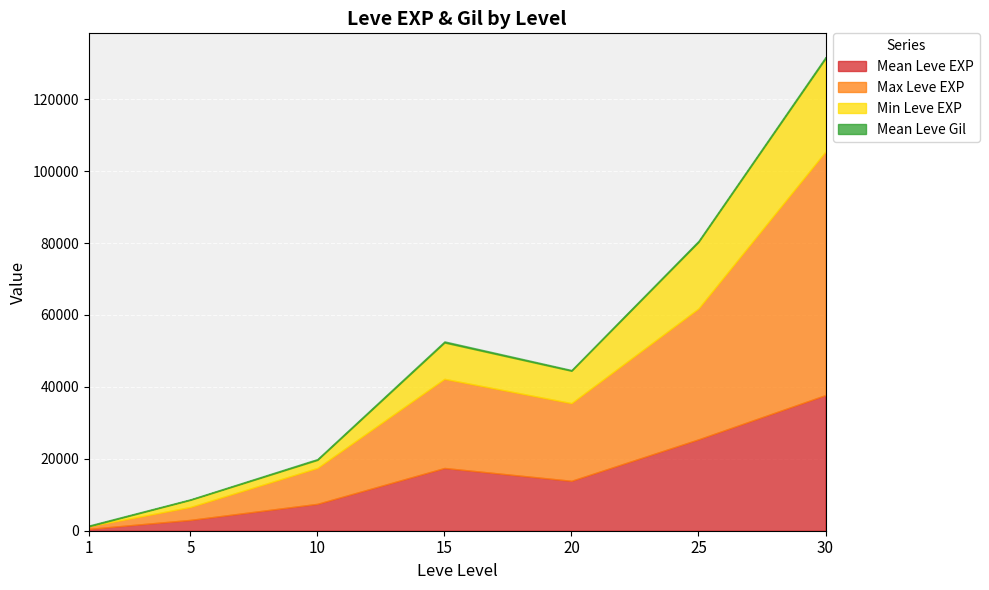

What is the difference between the Leve Gil values at 15 and 30?

66.0